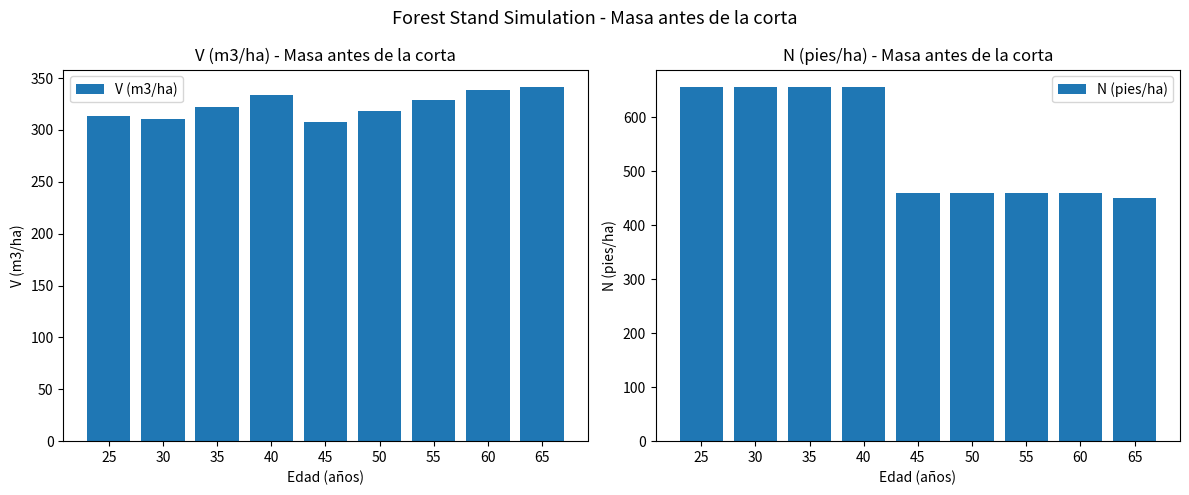

What is the approximate value of V (m3/ha) at 60?

338.5